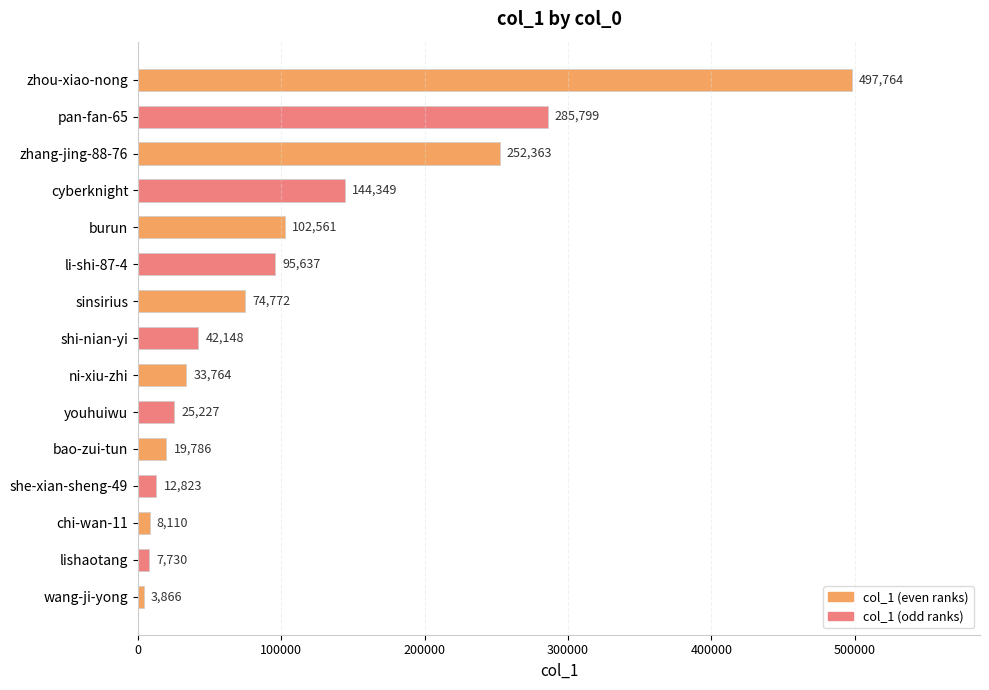

List the labels in order of value, smallest first.

wang-ji-yong, lishaotang, chi-wan-11, she-xian-sheng-49, bao-zui-tun, youhuiwu, ni-xiu-zhi, shi-nian-yi, sinsirius, li-shi-87-4, burun, cyberknight, zhang-jing-88-76, pan-fan-65, zhou-xiao-nong